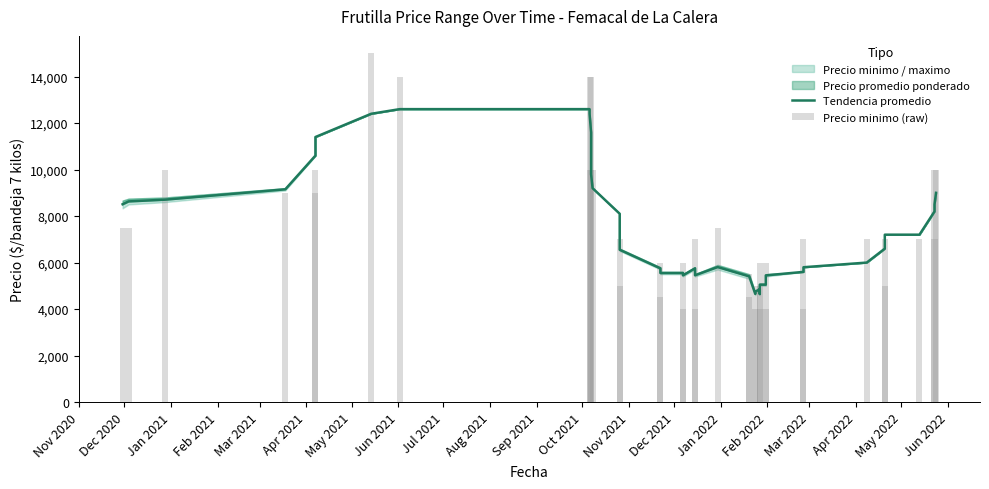

Is the value of Precio minimo (raw) at Apr 2021 greater than the value of Tendencia promedio at 37?

Yes